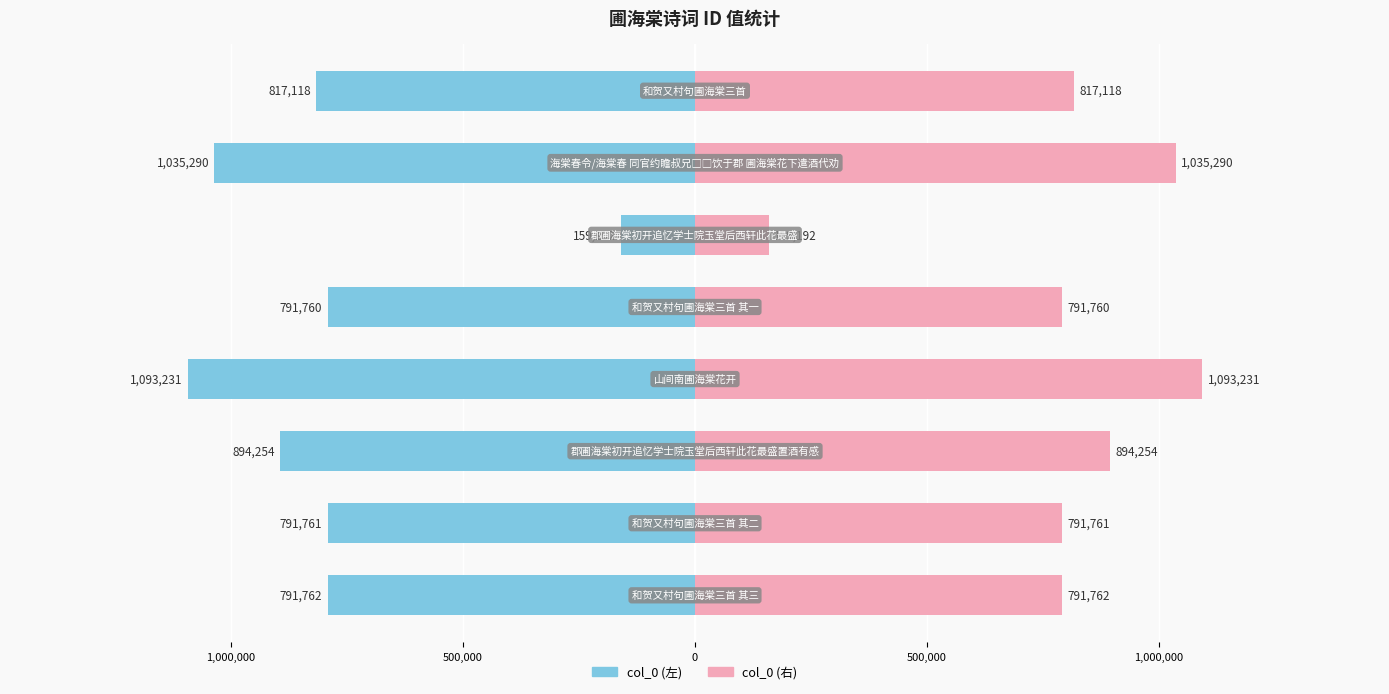

Are the bars grouped side by side (vs. stacked)?

Yes